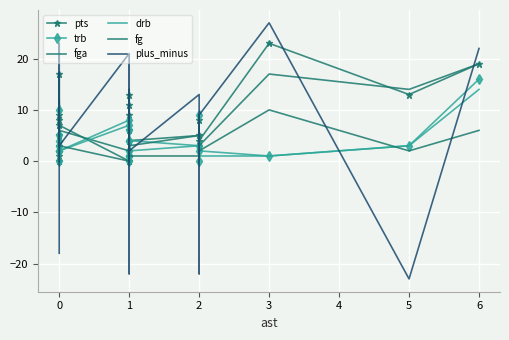

Is the value of drb at 1 greater than the value of pts at 6?

No